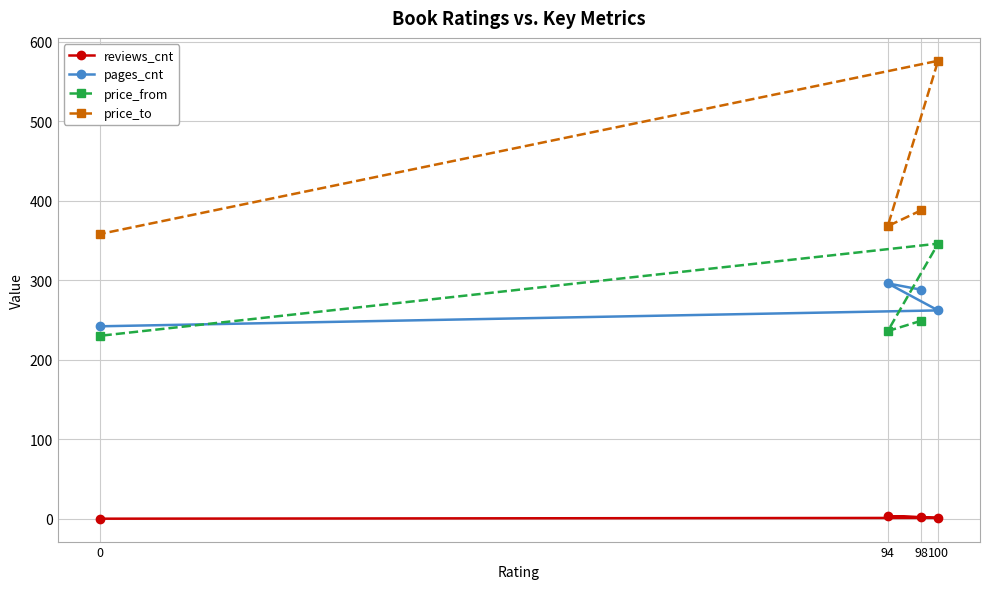

What is the lowest value of the pages_cnt series?

242